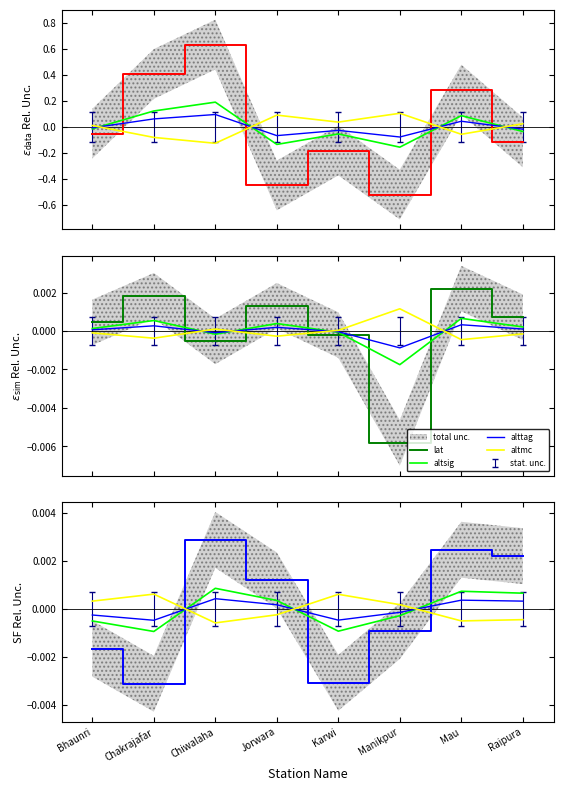

True or false: long has a value of -0.0 at Bhaunri.

True